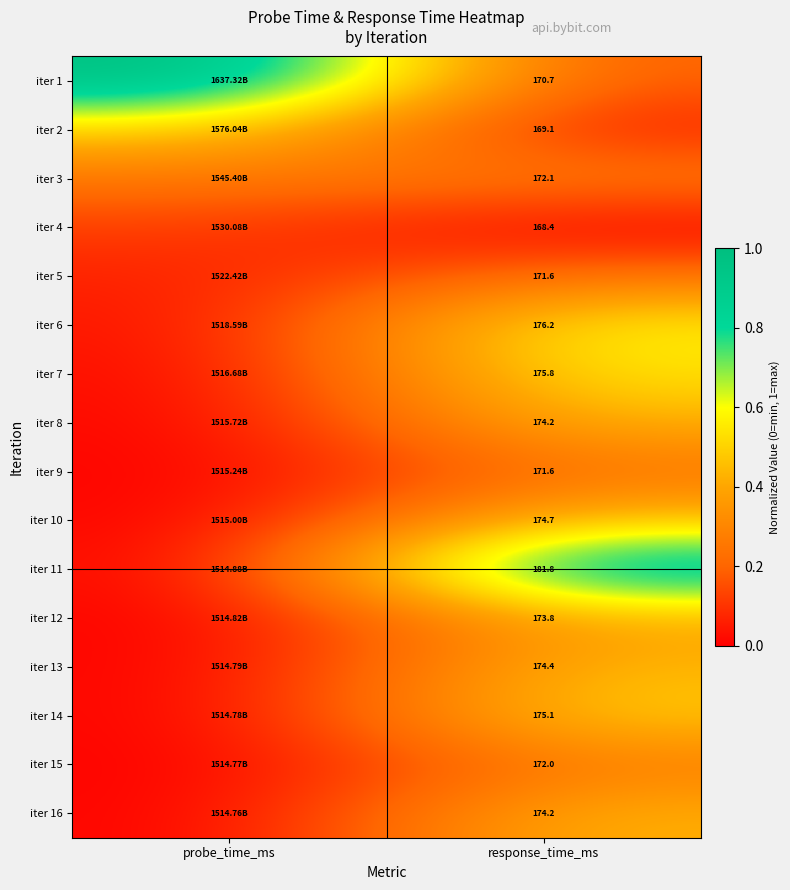

Is the value of iter 14 at response_time_ms greater than the value of iter 16 at response_time_ms?

Yes